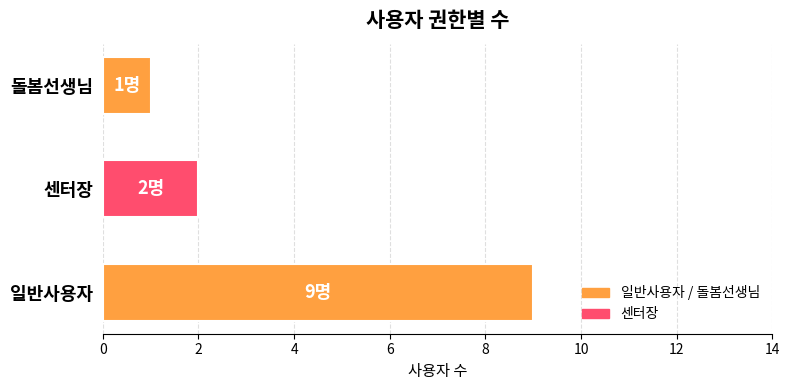

How many data points are less than 2?

1